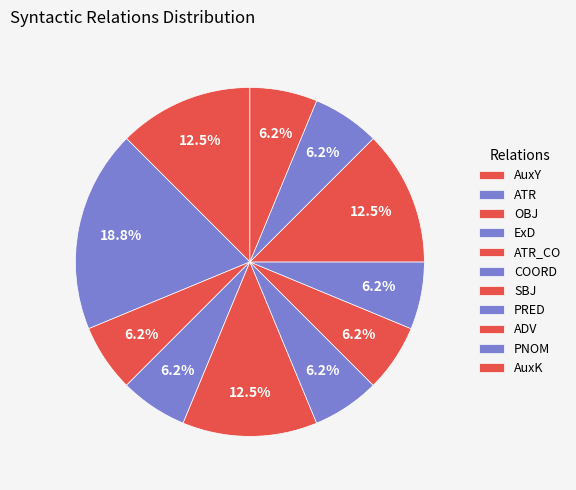

Does SBJ account for over 50% of the chart?

No